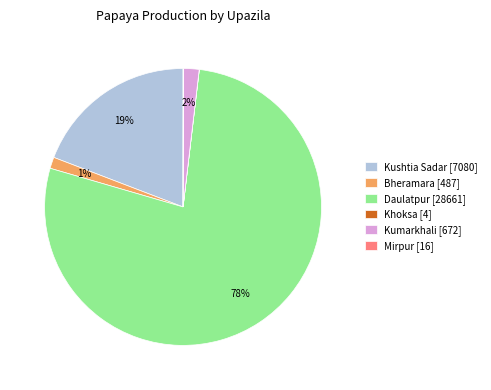

Is the sum of Kumarkhali and Bheramara greater than half?

No